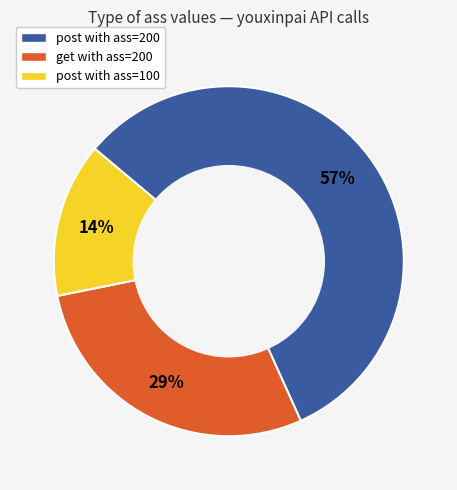

Which slice is the smallest?

post with ass=100